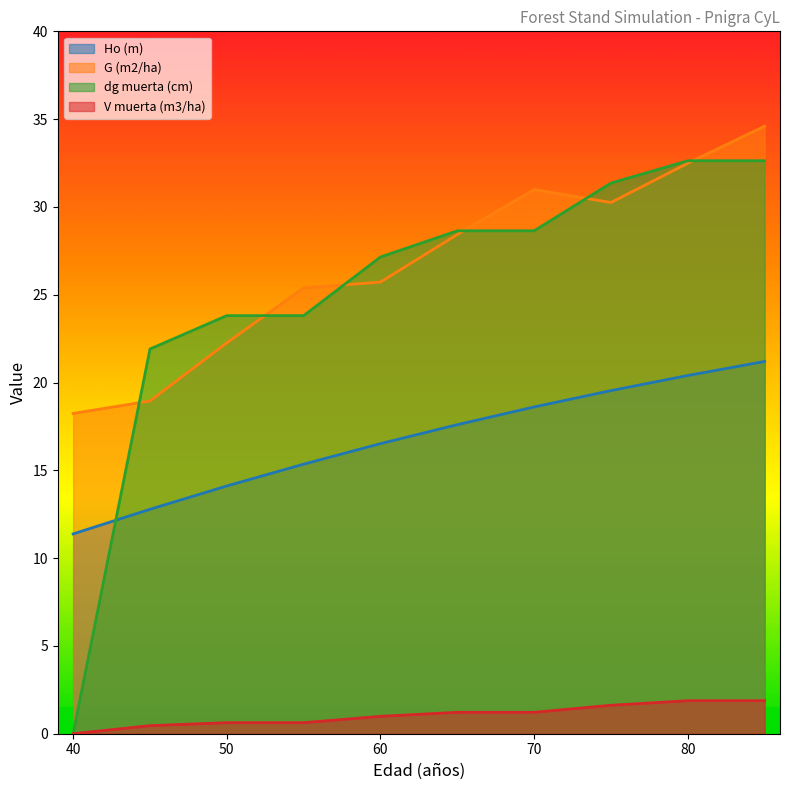

Which series has the largest range (max minus min)?

dg muerta (cm)